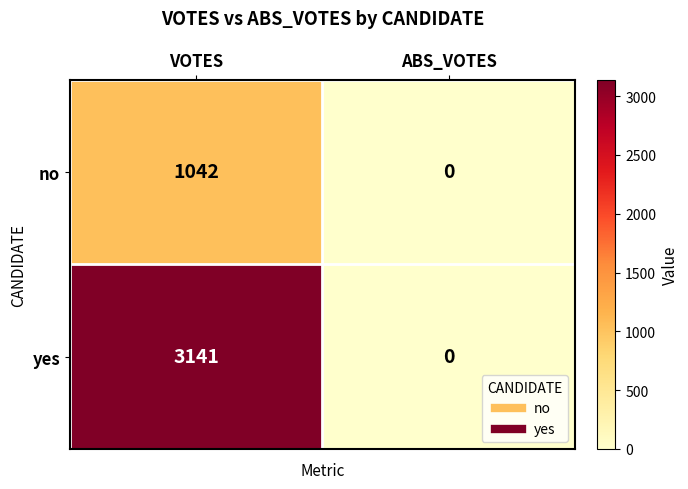

Which label corresponds to the smallest value in the chart?

ABS_VOTES